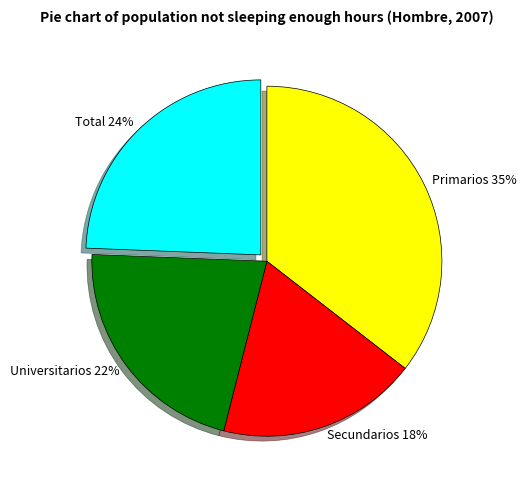

Does Primarios represent more than half of the total?

No